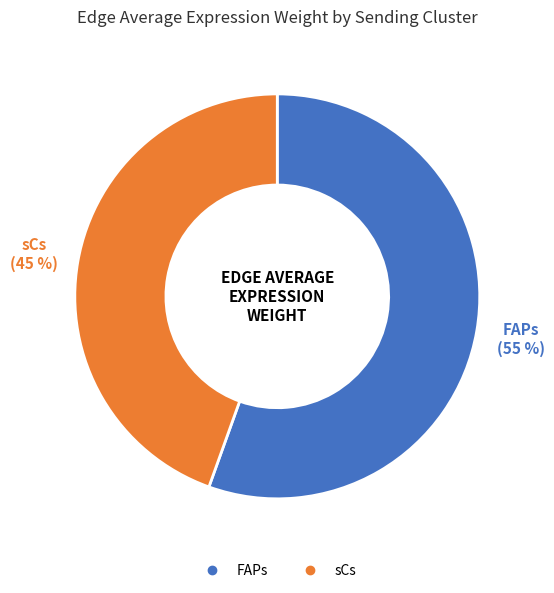

How many slices are in this pie chart?

2